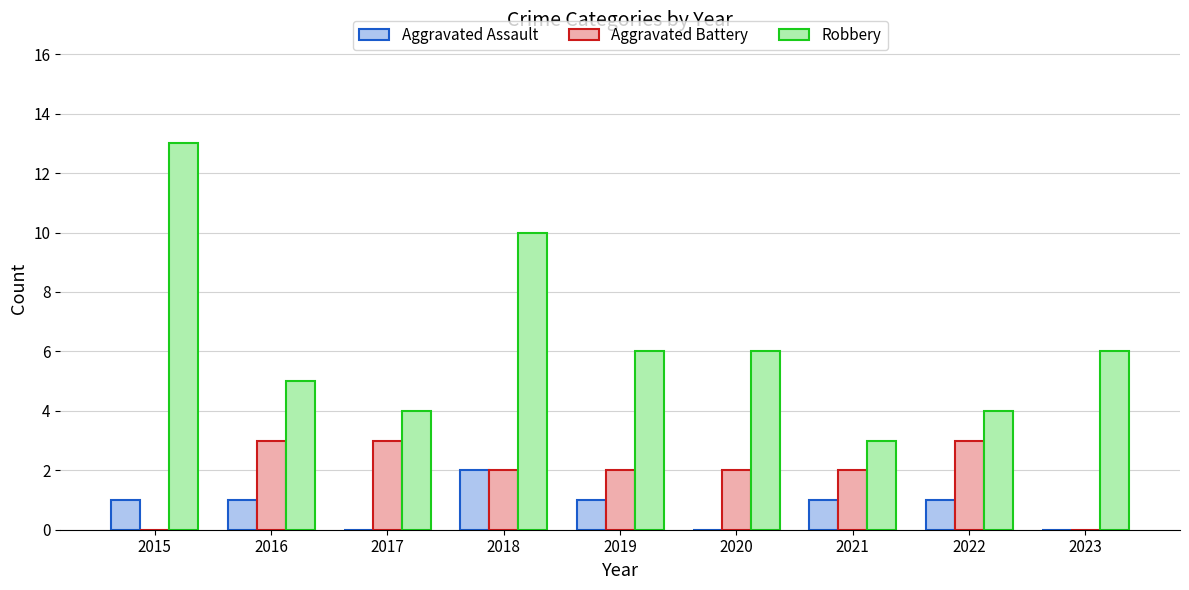

What is the difference between the Aggravated Battery values at 2015 and 2022?

3